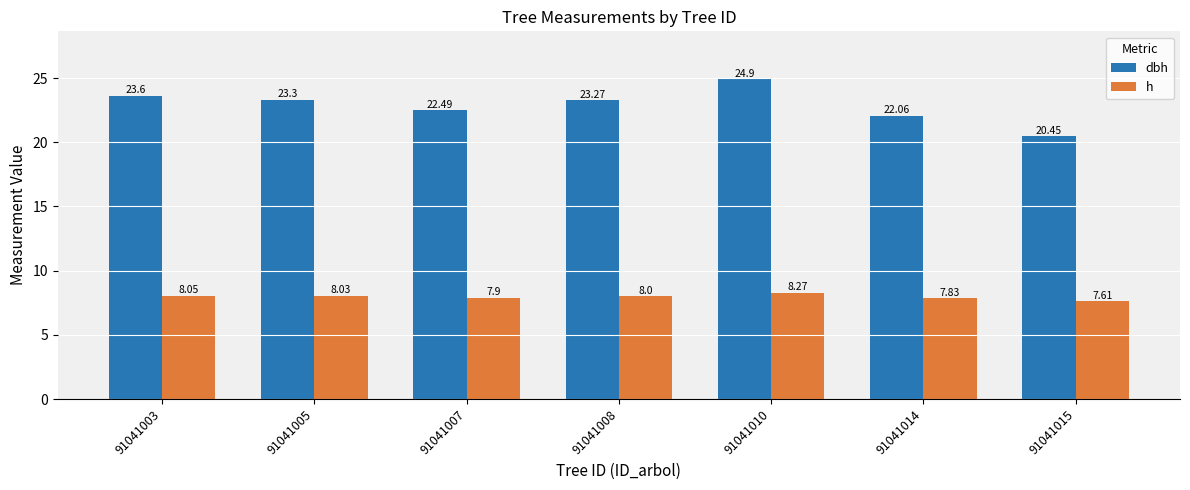

What is the average value of the dbh series?

22.9